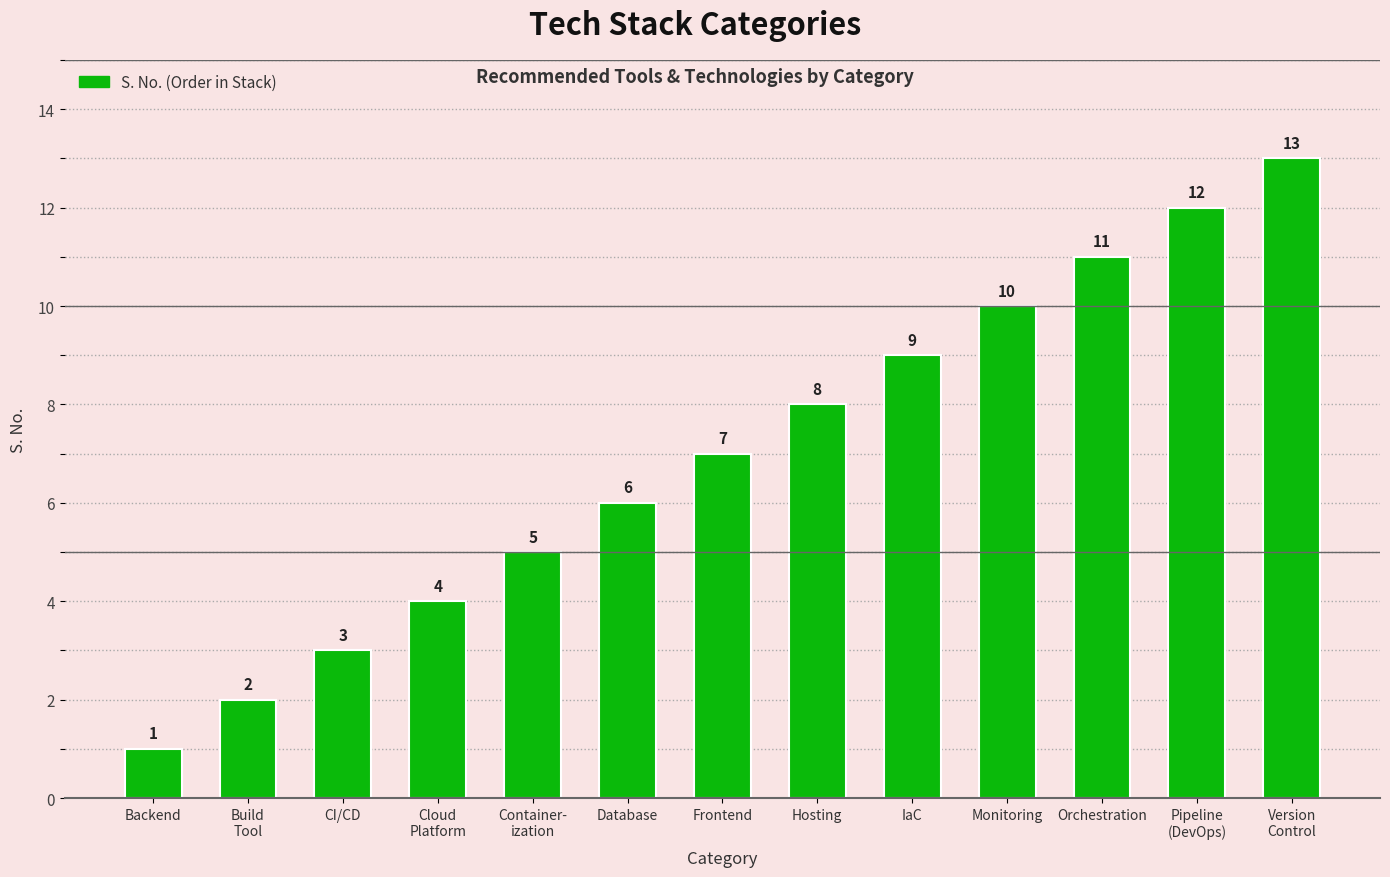

Reading right to left, list all the values displayed in this chart.

Version
Control=13	Pipeline
(DevOps)=12	Orchestration=11	Monitoring=10	IaC=9	Hosting=8	Frontend=7	Database=6	Container-
ization=5	Cloud
Platform=4	CI/CD=3	Build
Tool=2	Backend=1